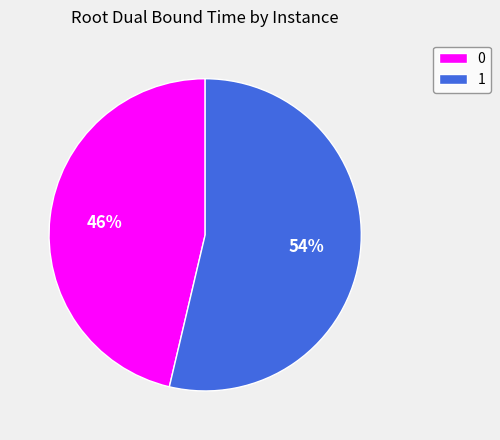

The 0 slice represents 46% of the pie. True or false?

True